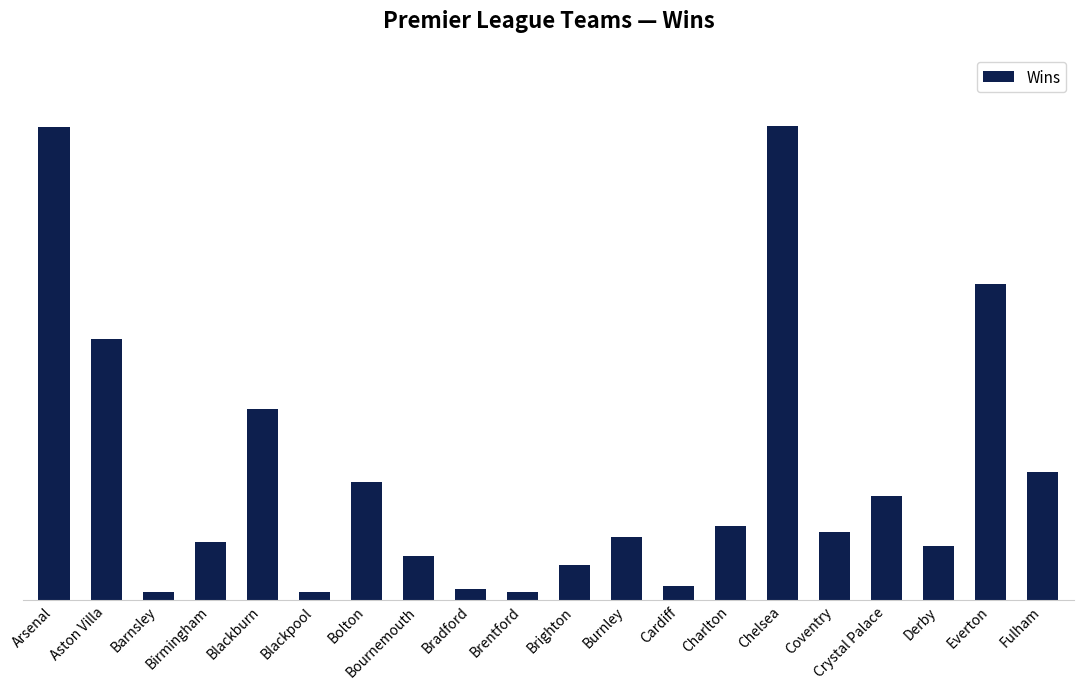

List the labels in order of value, smallest first.

Barnsley, Blackpool, Brentford, Bradford, Cardiff, Brighton, Bournemouth, Derby, Birmingham, Burnley, Coventry, Charlton, Crystal Palace, Bolton, Fulham, Blackburn, Aston Villa, Everton, Arsenal, Chelsea